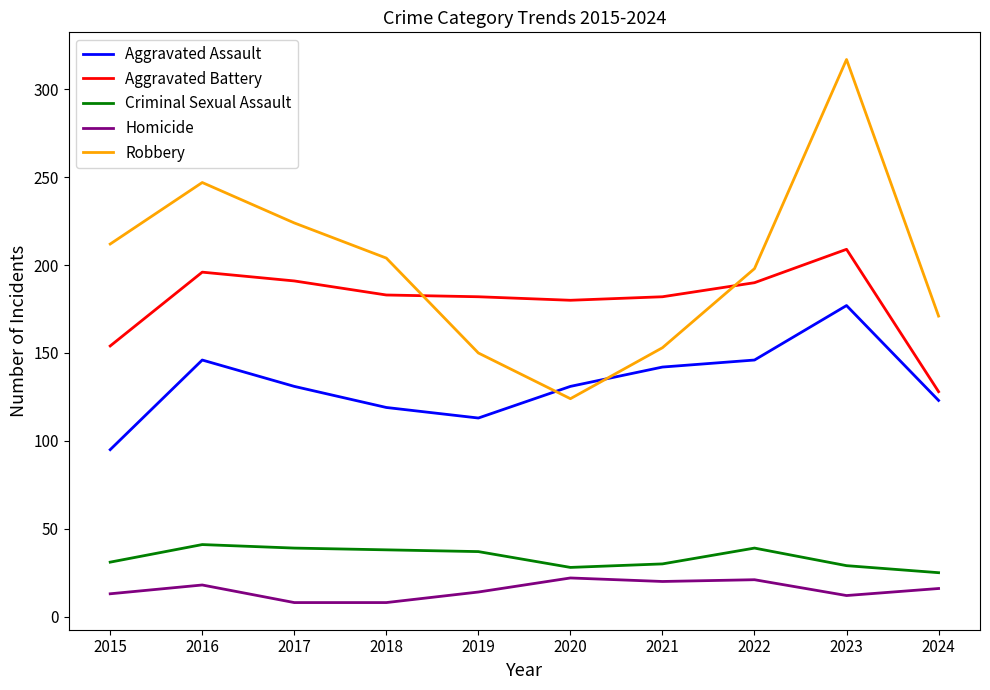

True or false: Aggravated Assault and Homicide cross at least once.

False